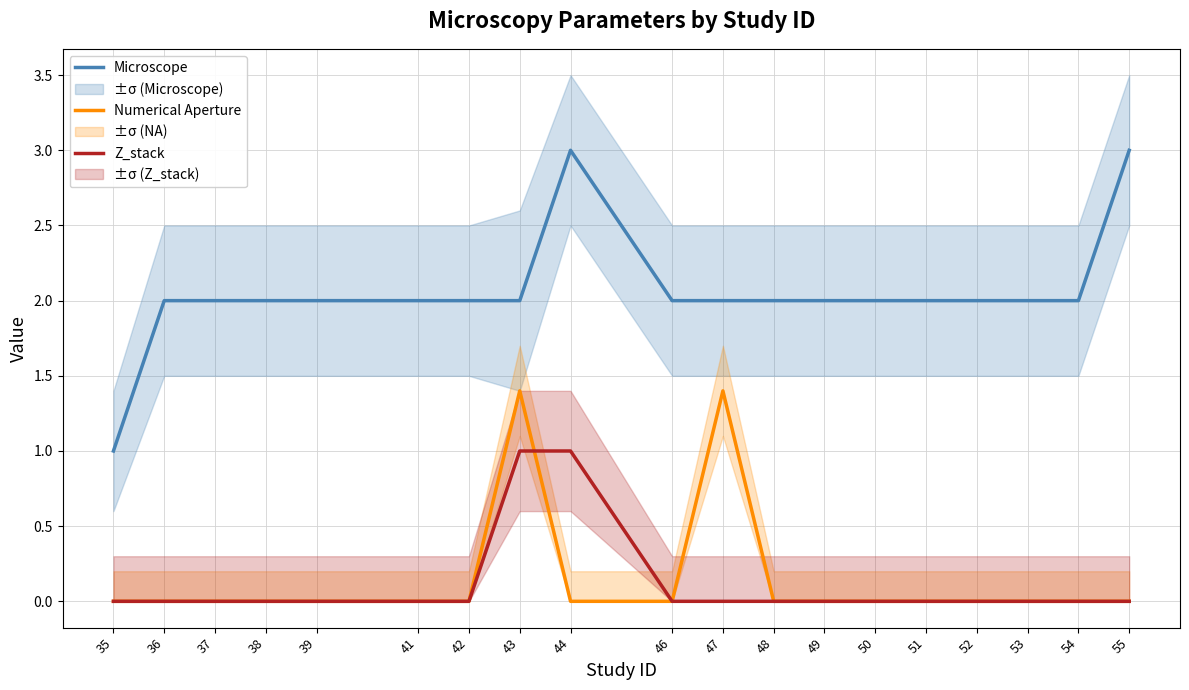

Reading right to left, list all the values displayed in this chart.

Microscope: 3.0	2.0	2.0	2.0	2.0	2.0	2.0	2.0	2.0	2.0	3.0	2.0	2.0	2.0	2.0	2.0	2.0	2.0	1.0
Numerical Aperture: 0.0	0.0	0.0	0.0	0.0	0.0	0.0	0.0	1.4	0.0	0.0	1.4	0.0	0.0	0.0	0.0	0.0	0.0	0.0
Z_stack: 0.0	0.0	0.0	0.0	0.0	0.0	0.0	0.0	0.0	0.0	1.0	1.0	0.0	0.0	0.0	0.0	0.0	0.0	0.0